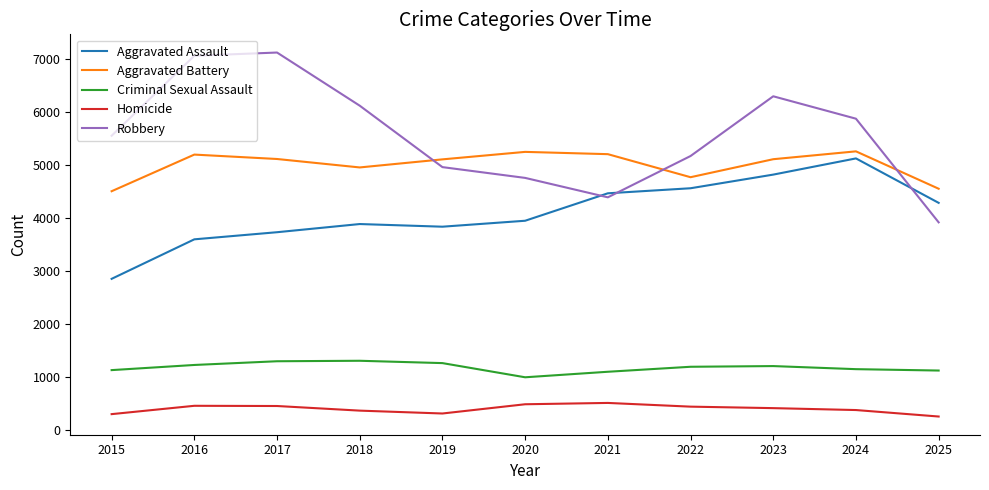

In Homicide, how many points are higher than both neighbors (excluding endpoints)?

2